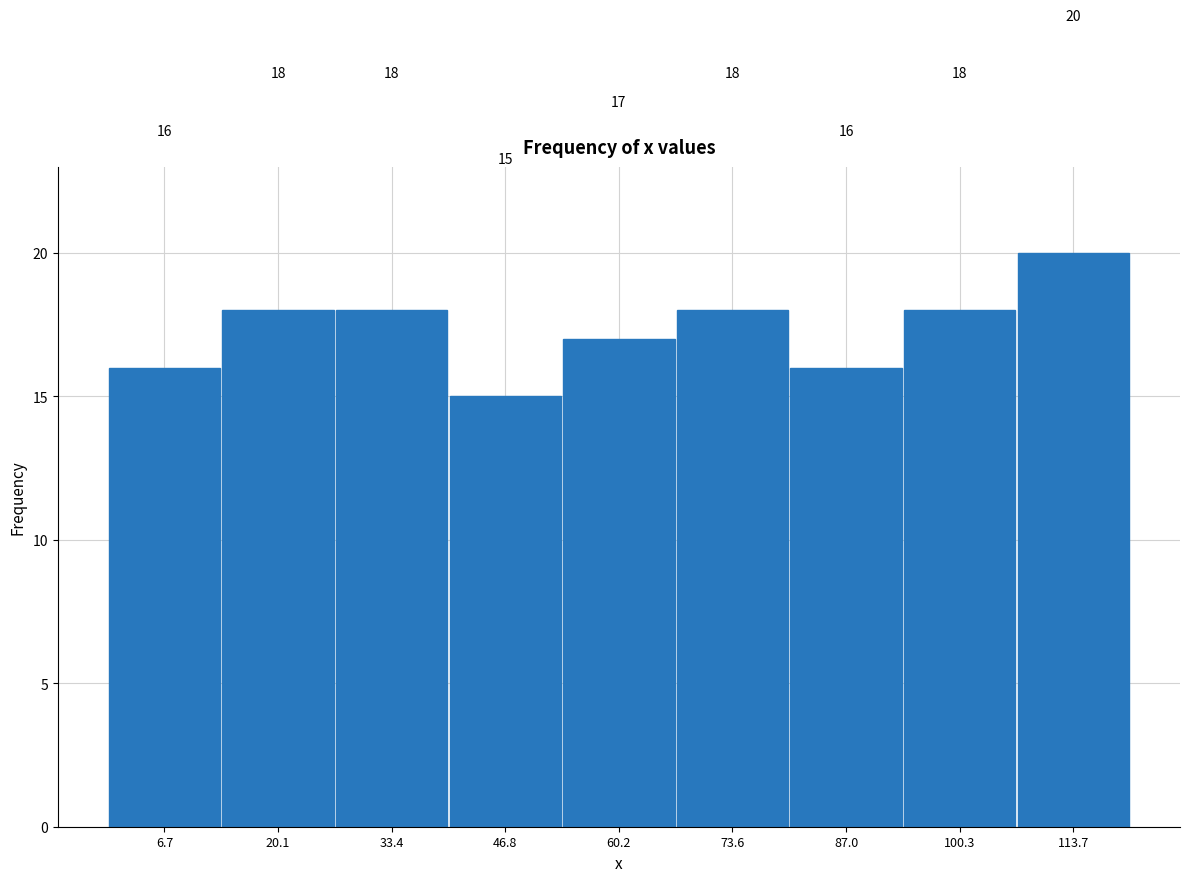

Over which range of the x-axis is the bar tallest?

108 to 120